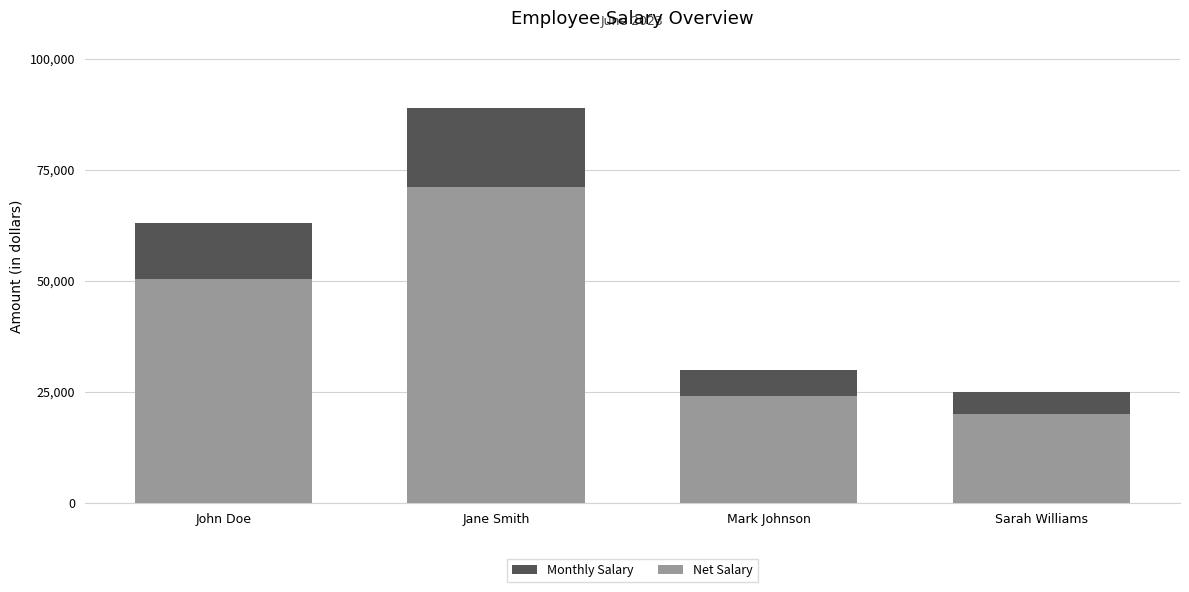

What is the sum of the Net Salary values at Jane Smith and Mark Johnson?

95056.8